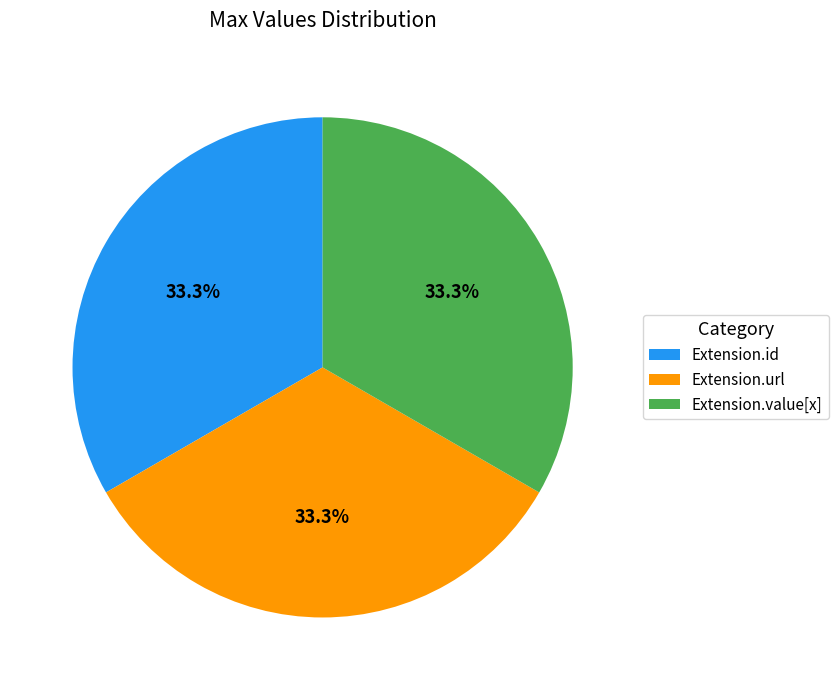

What portion of the pie excludes Extension.value[x]?

66.7%